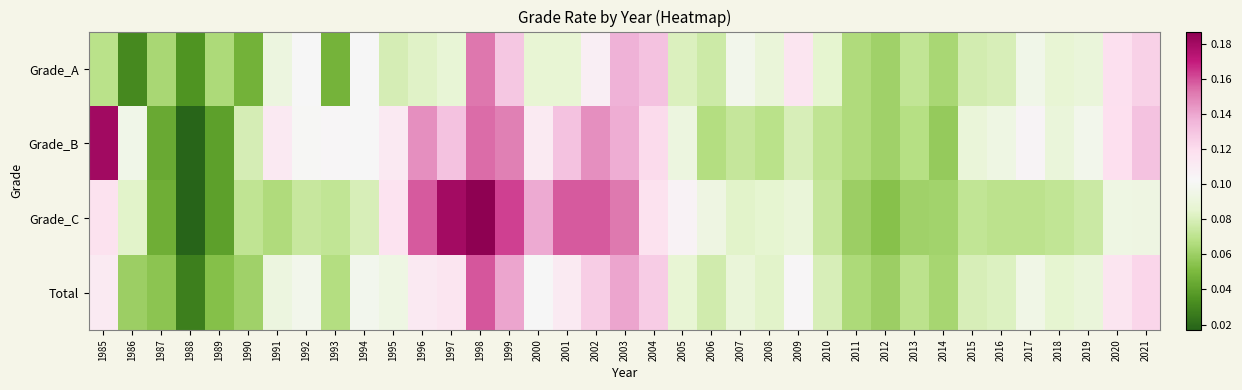

What is the total value across all series at 2008?

0.3